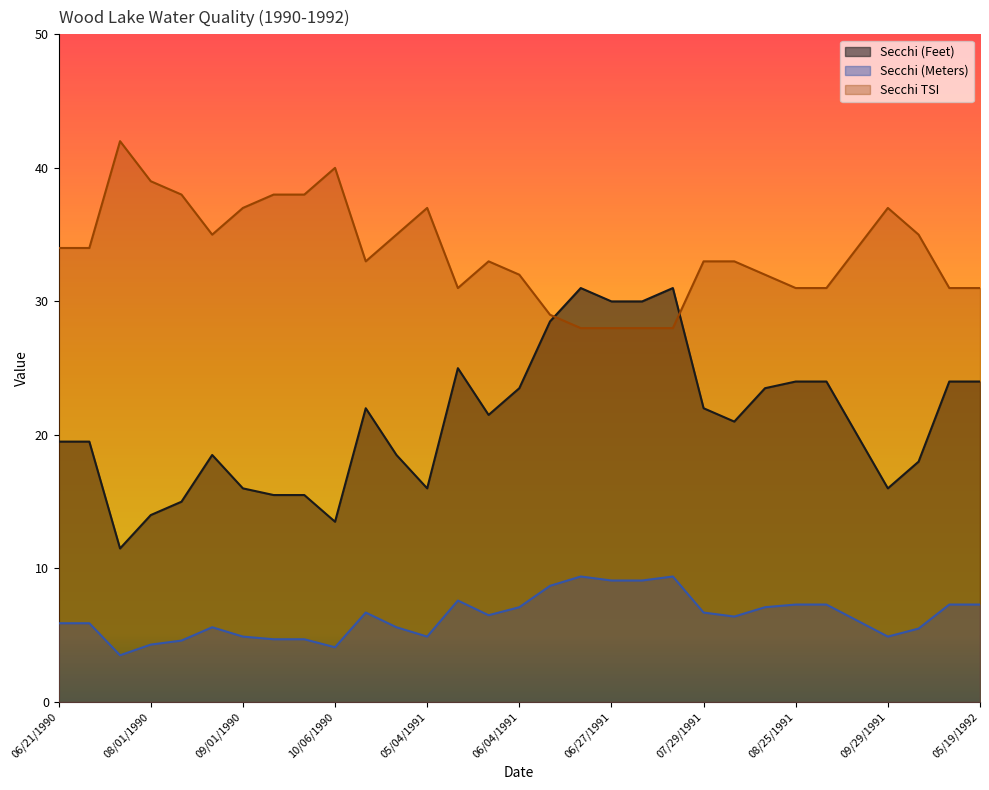

True or false: Secchi TSI and Secchi (Meters) intersect in this chart.

False